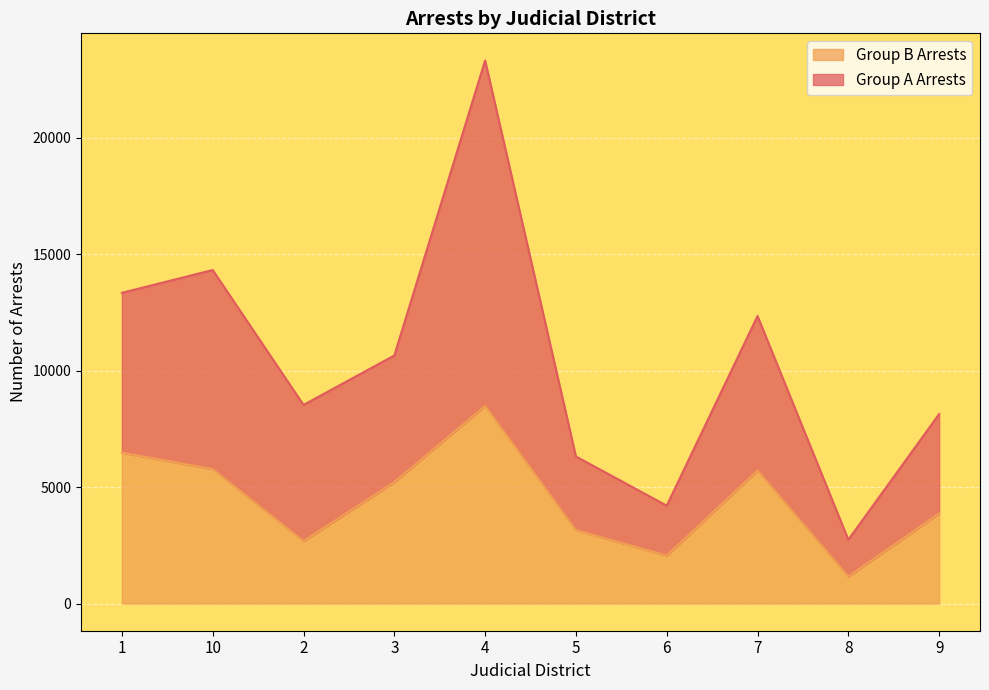

What is the sum of the Group B Arrests values at 8 and 6?

3221